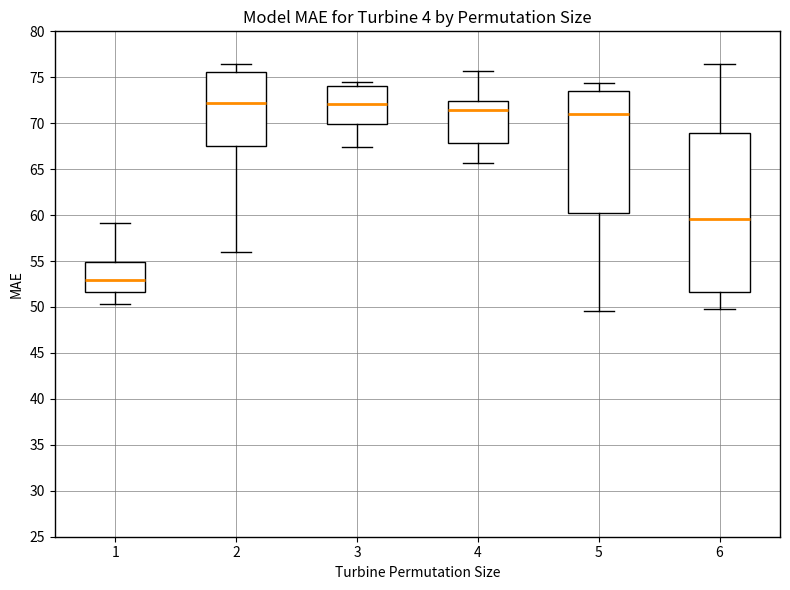

Reading left to right, read every box against the y-axis: the position of its median line, the range the box covers, and the ends of its whiskers. The values are not printed on the chart, so give them approximately, as read against the axis.

1: median 53.0, box 51.5 to 55.0, whiskers 50.5 to 59.0
2: median 72.0, box 67.5 to 75.5, whiskers 56.0 to 76.5
3: median 72.0, box 70.0 to 74.0, whiskers 67.5 to 74.5
4: median 71.5, box 68.0 to 72.5, whiskers 65.5 to 75.5
5: median 71.0, box 60.5 to 73.5, whiskers 49.5 to 74.5
6: median 59.5, box 51.5 to 69.0, whiskers 50.0 to 76.5